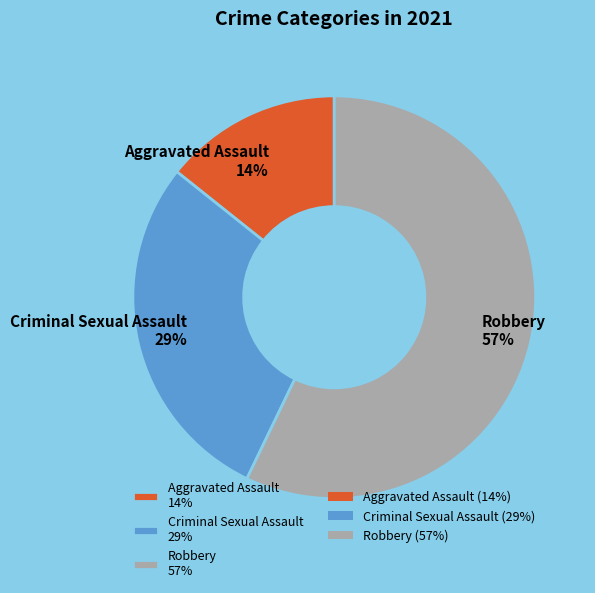

What is the ratio of the value at Robbery 57% to the value at Criminal Sexual Assault 29%?

2.0